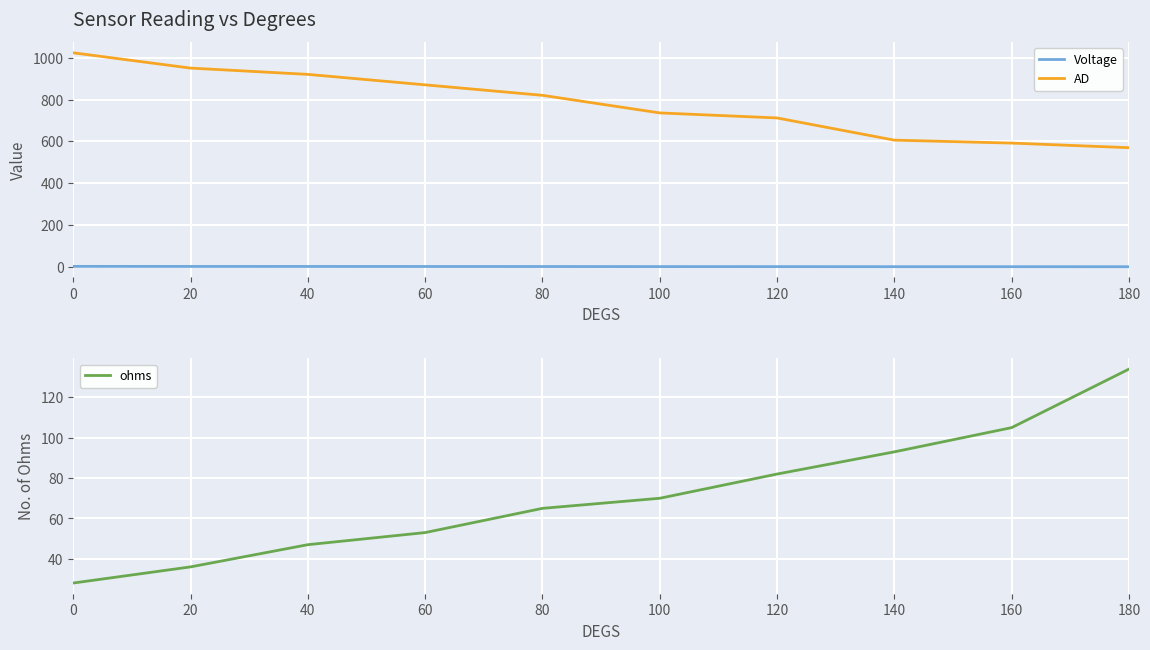

True or false: ohms and Voltage intersect in this chart.

False